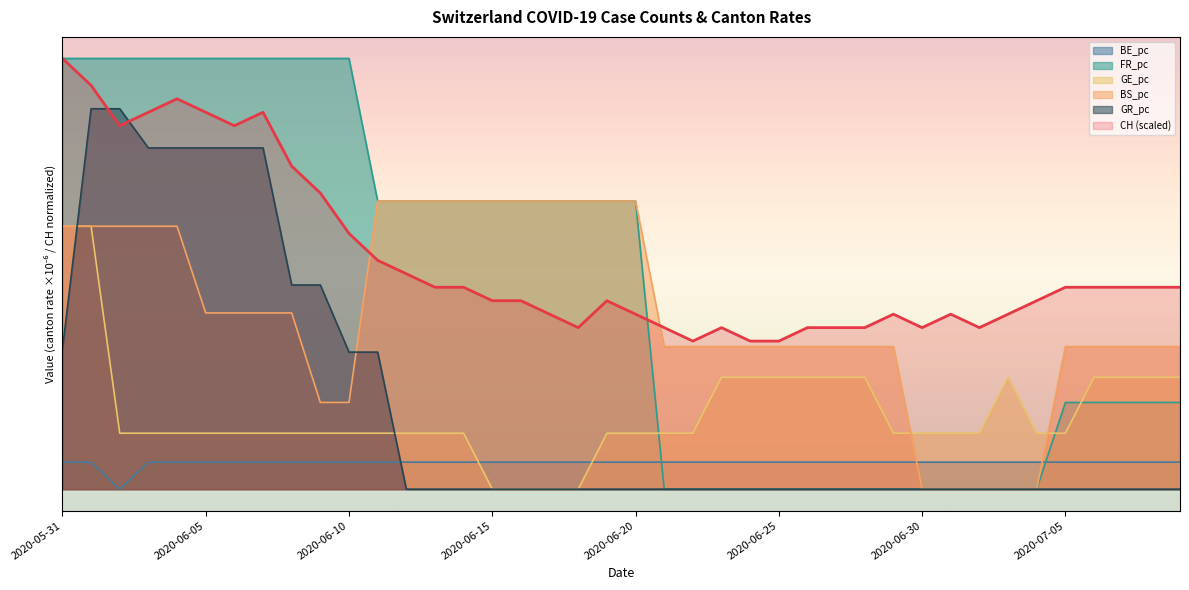

What value does the BS_pc series have at 2020-06-09?

3.1